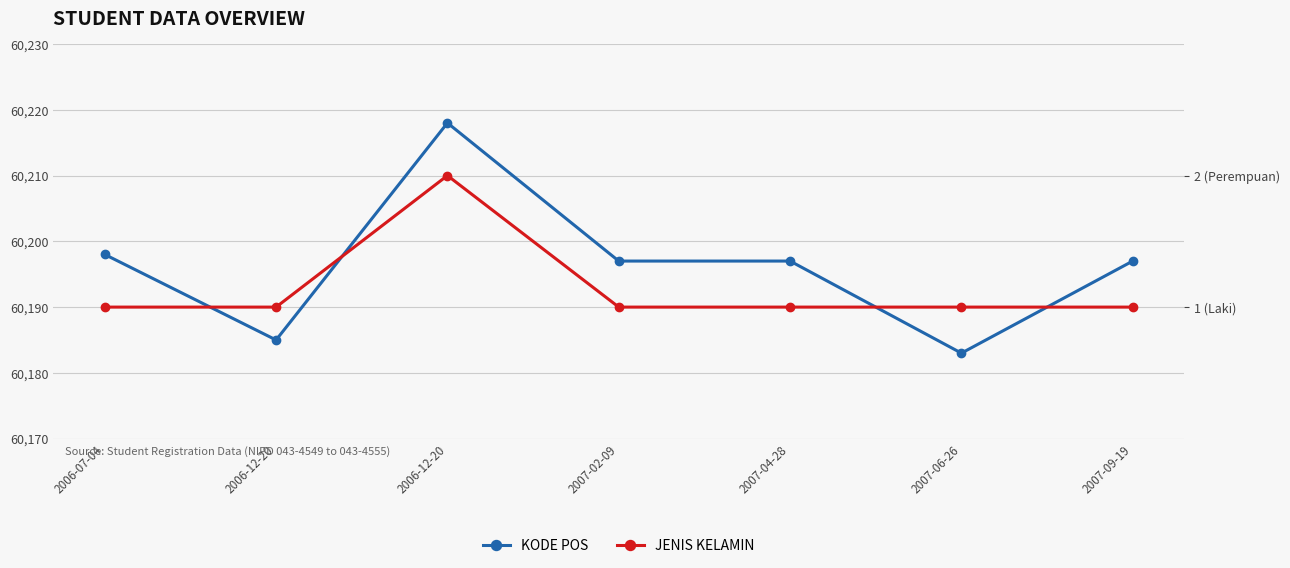

Where is KODE POS nearest to the value 60200?

2006-07-04